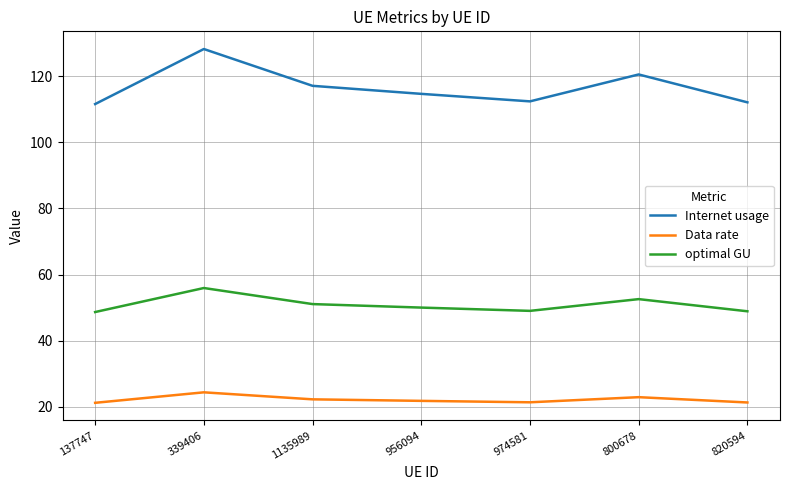

Which series has the widest spread of values?

Internet usage